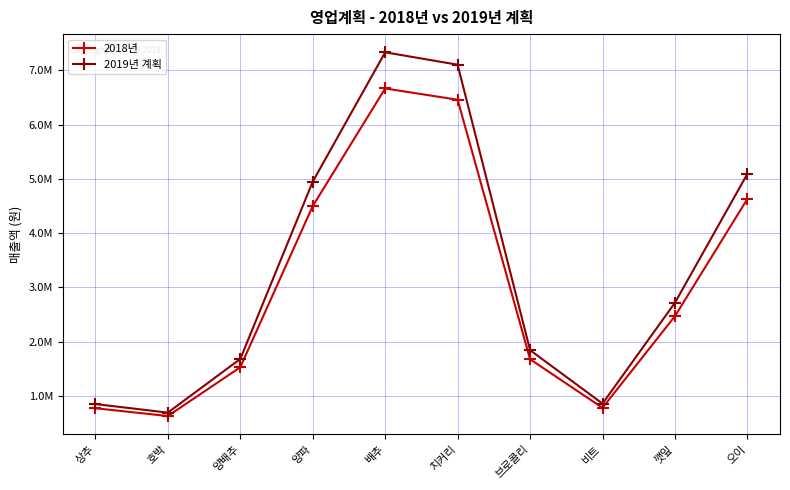

What are all the series names shown in the legend?

2018년, 2019년 계획